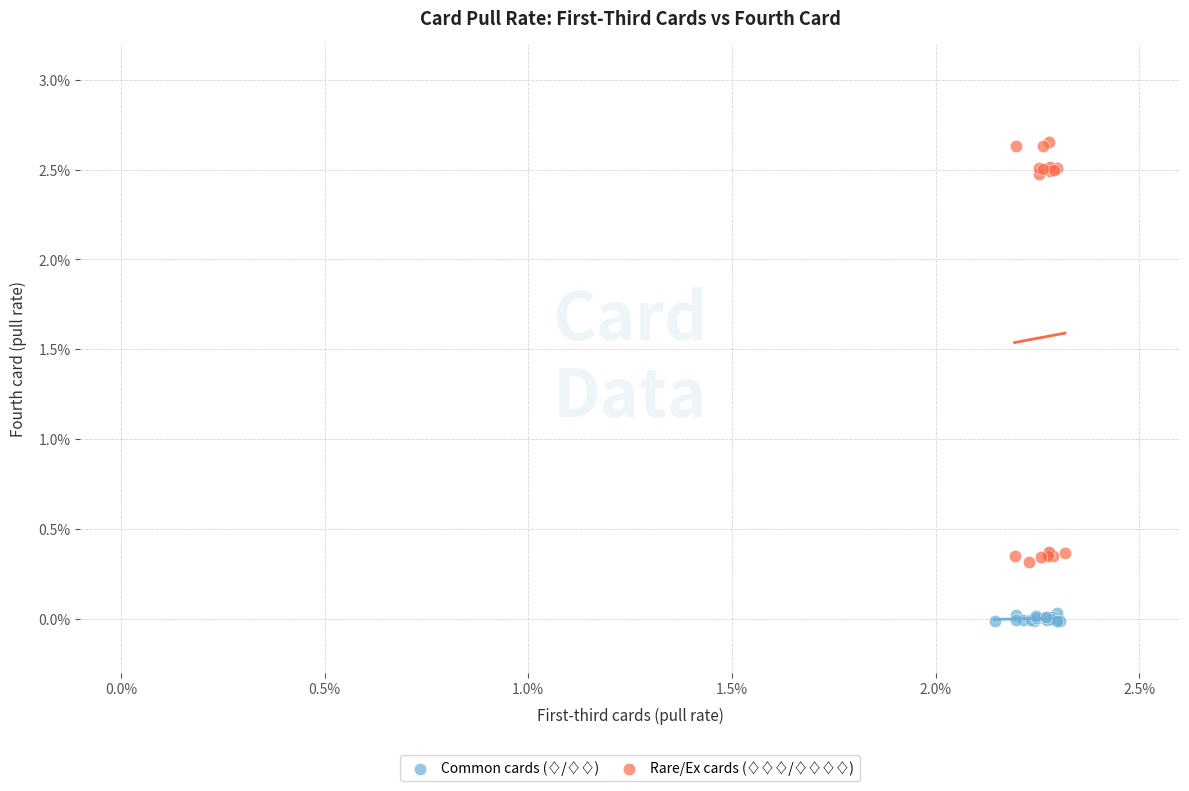

Which series contains the highest Y value?

Rare/Ex cards (♢♢♢/♢♢♢♢)